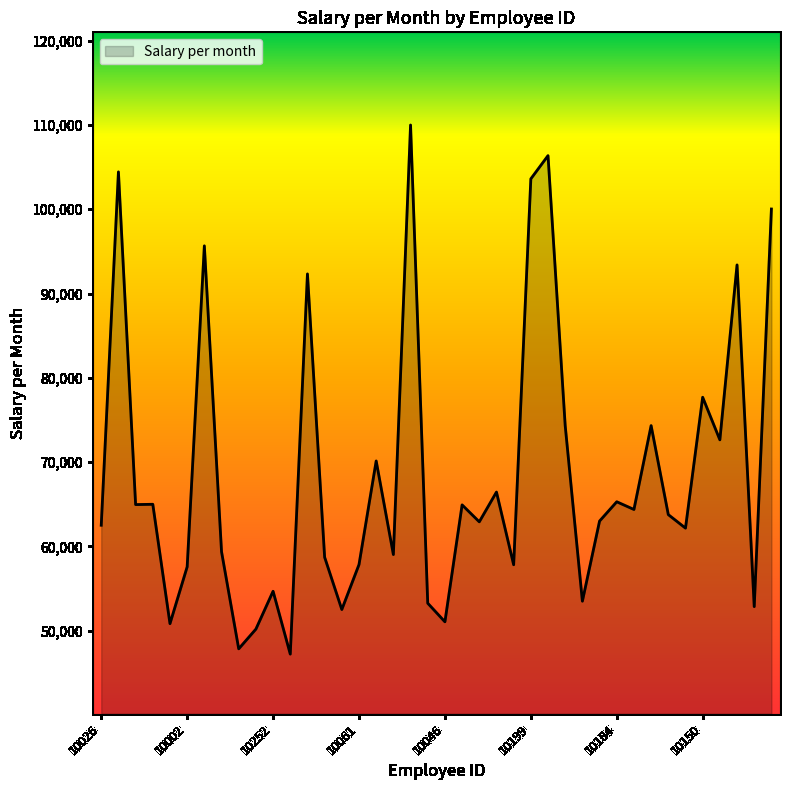

What is the minimum value shown in the chart?

47211